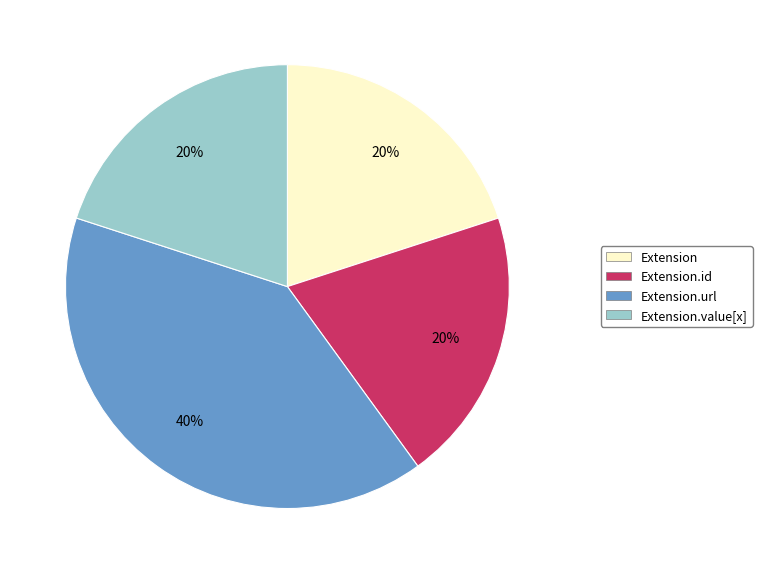

To the nearest percent, what is the difference between the largest and smallest slice percentages?

20%